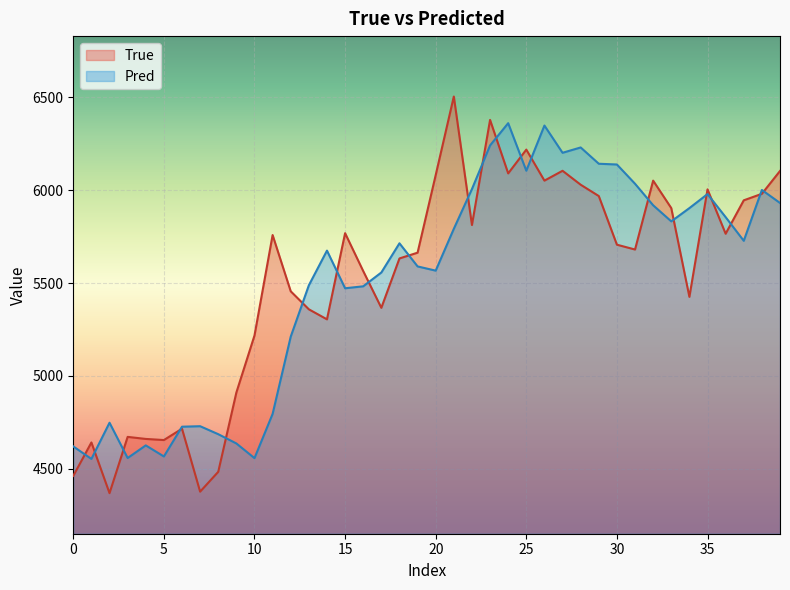

What is the highest value of the True series?

6505.0